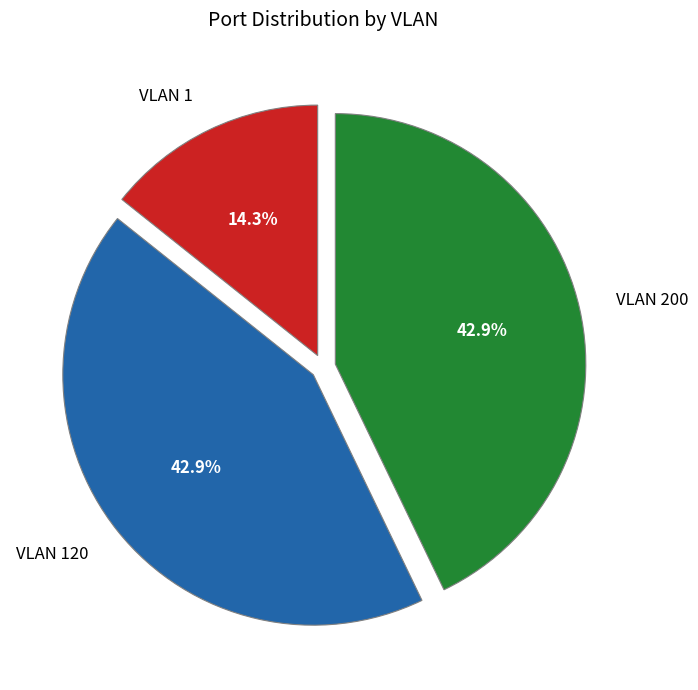

Combined, do VLAN 120 and VLAN 200 account for over 50%?

Yes